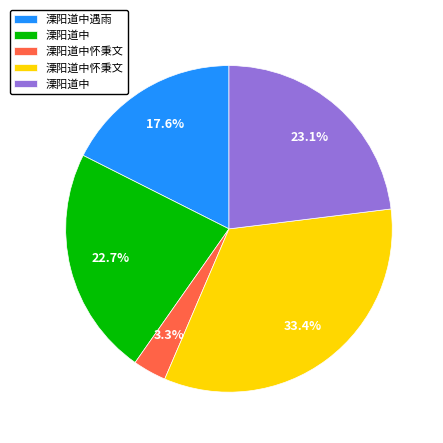

Is there a majority slice in this chart?

No